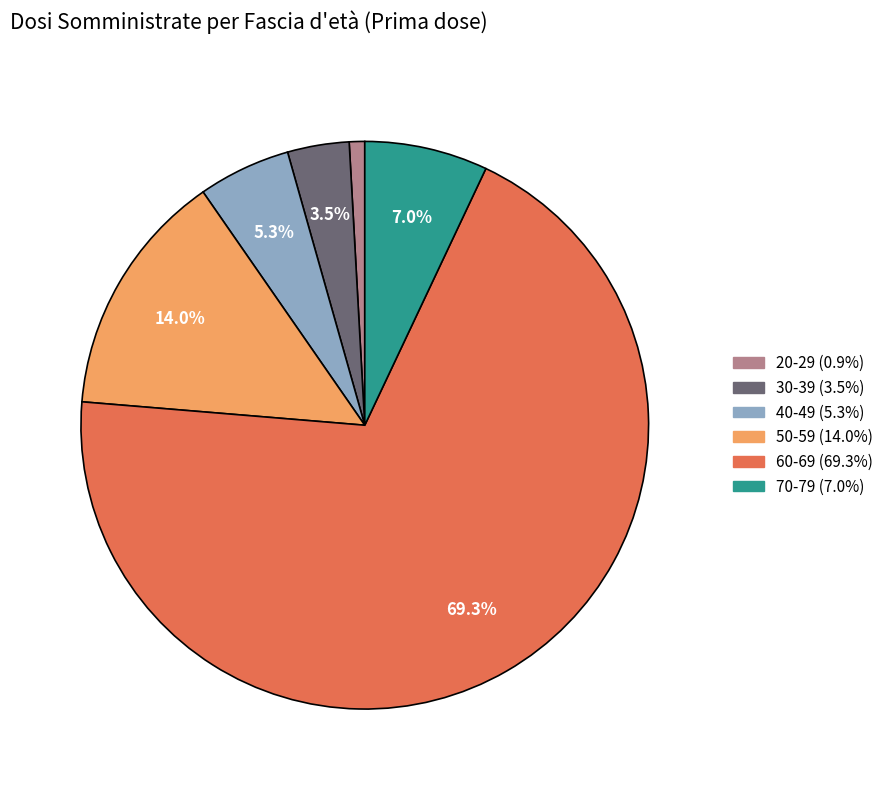

What is the largest slice in the pie chart?

60-69